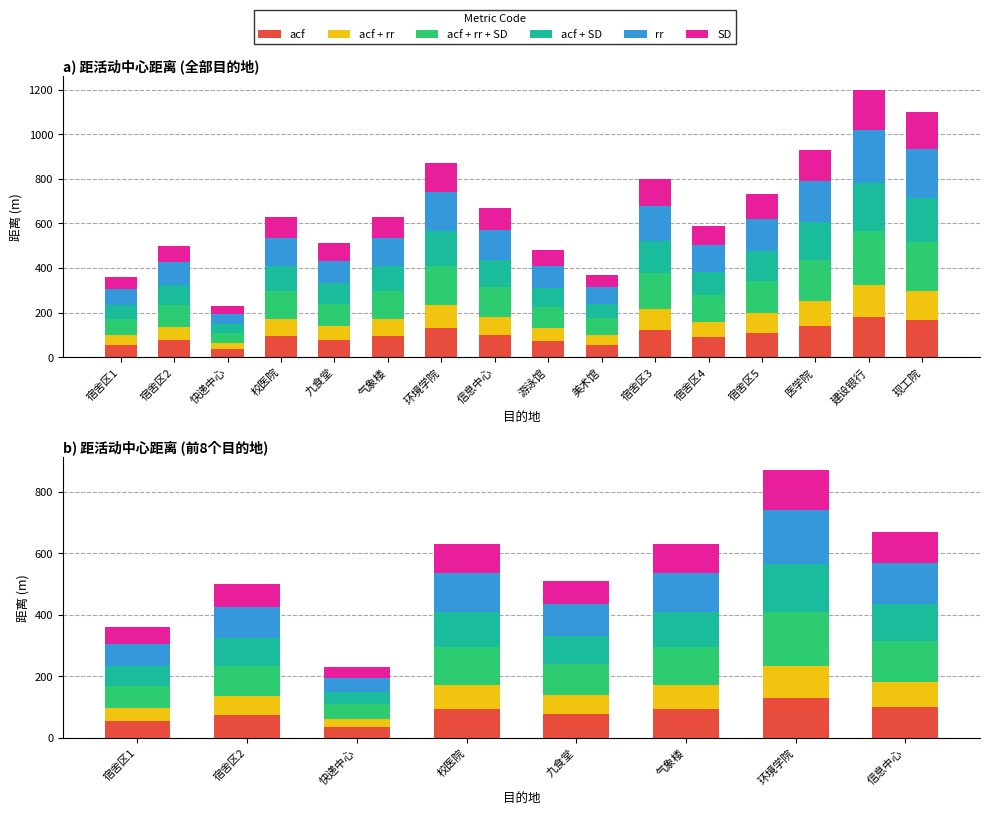

The acf + rr series shows 60.0 at 宿舍区2. True or false?

True